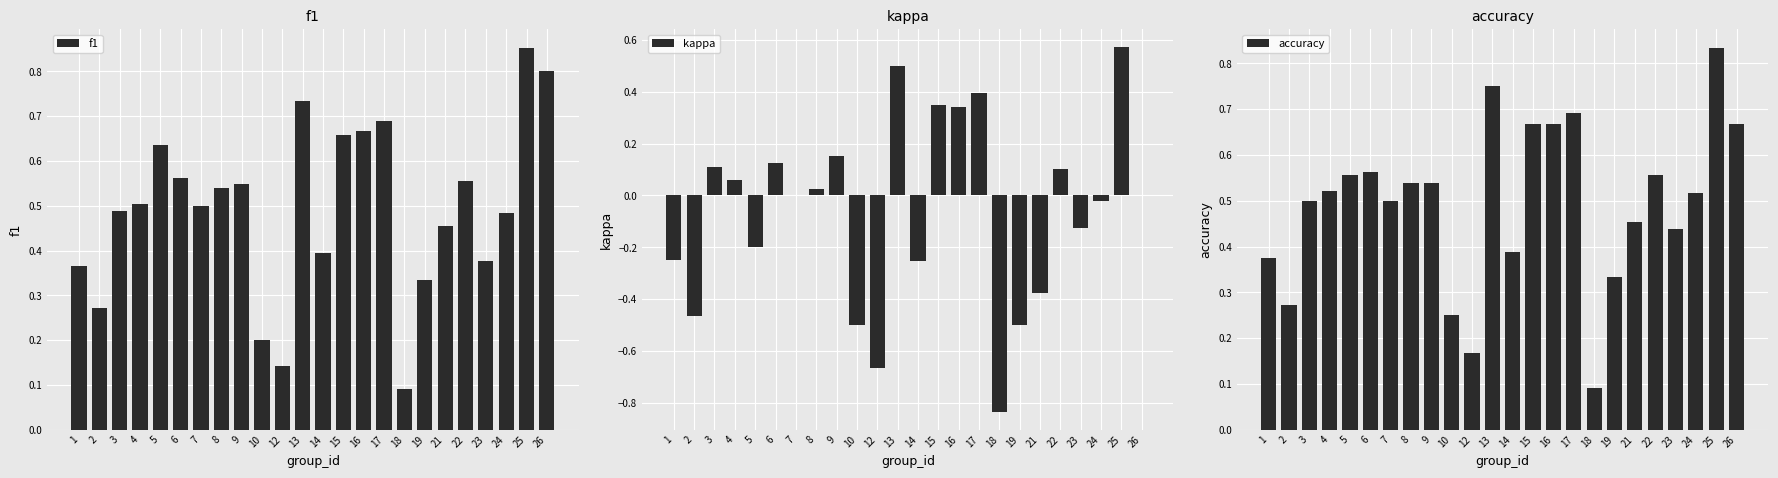

Reading right to left, transcribe all the data shown in this chart.

f1: 0.8	0.9	0.5	0.4	0.6	0.5	0.3	0.1	0.7	0.7	0.7	0.4	0.7	0.1	0.2	0.5	0.5	0.5	0.6	0.6	0.5	0.5	0.3	0.4
kappa: 0.0	0.6	-0.0	-0.1	0.1	-0.4	-0.5	-0.8	0.4	0.3	0.3	-0.3	0.5	-0.7	-0.5	0.2	0.0	0.0	0.1	-0.2	0.1	0.1	-0.5	-0.2
accuracy: 0.7	0.8	0.5	0.4	0.6	0.5	0.3	0.1	0.7	0.7	0.7	0.4	0.8	0.2	0.2	0.5	0.5	0.5	0.6	0.6	0.5	0.5	0.3	0.4